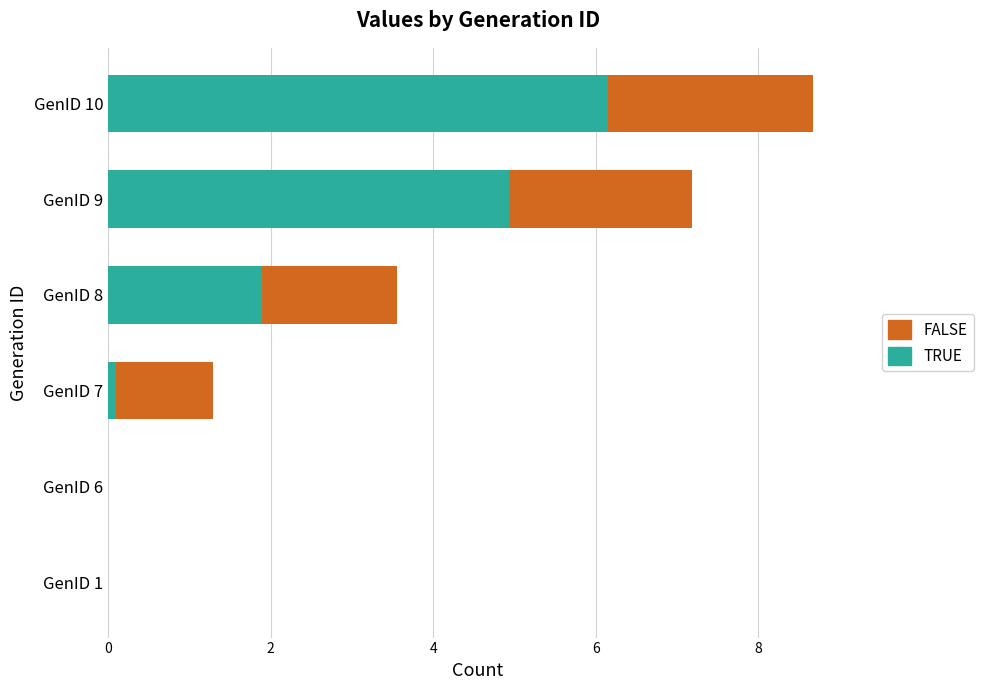

What is the maximum value for TRUE?

6.2